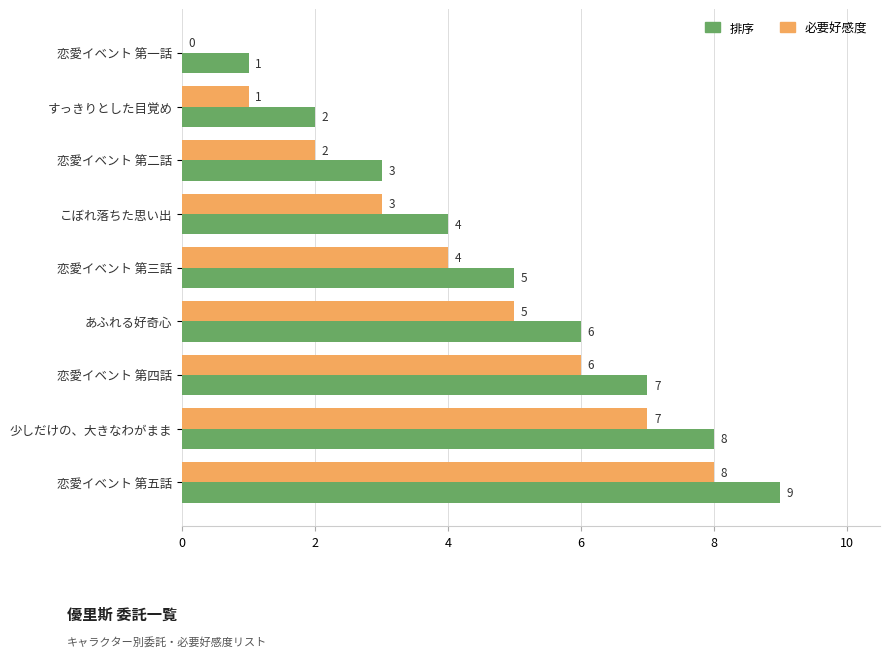

The value of 必要好感度 at 少しだけの、大きなわがまま is 7. True or false?

True